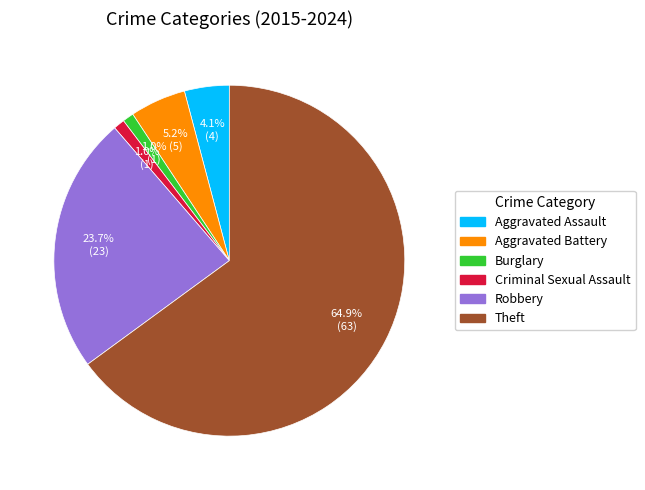

How many slices are in this pie chart?

6